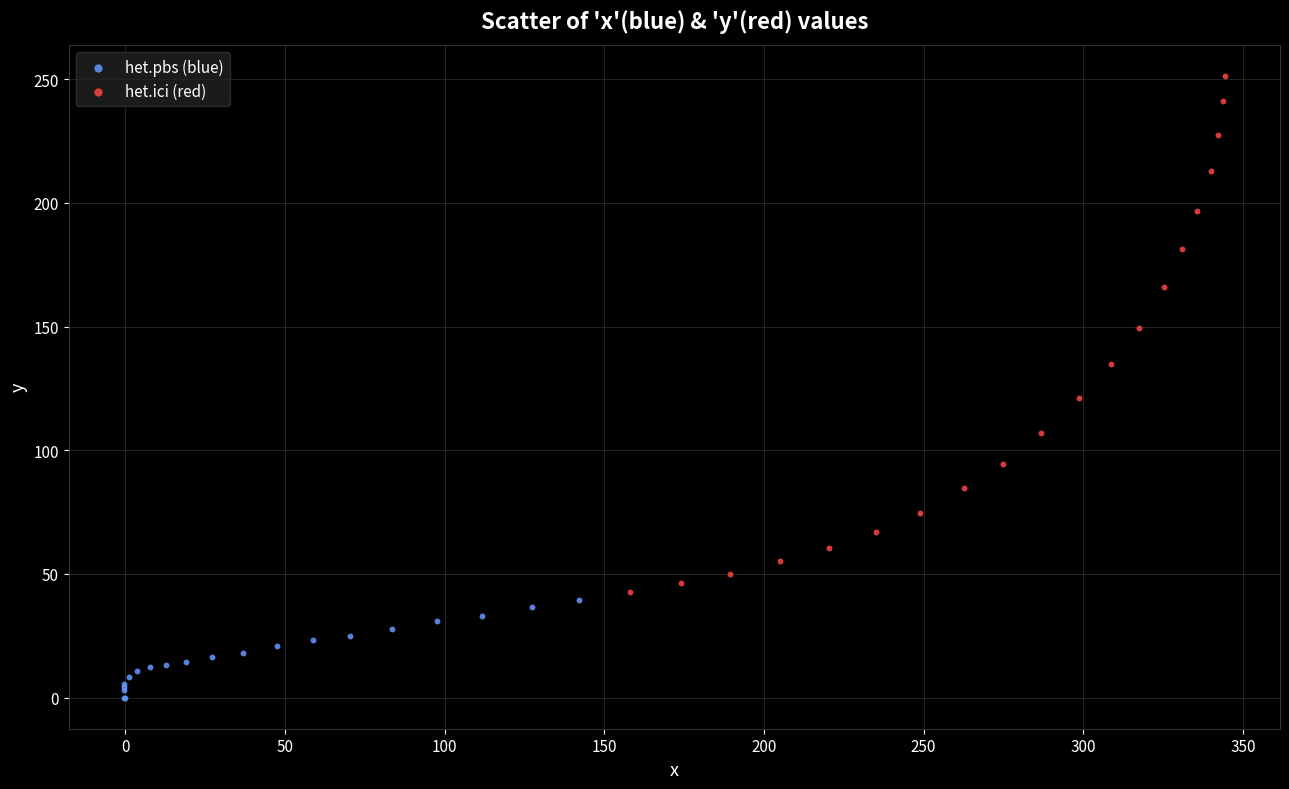

Which series has the widest spread of Y values?

het.ici (red)